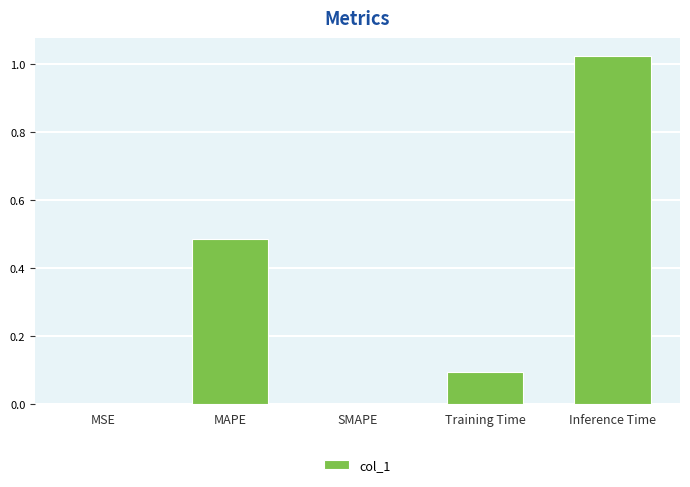

The chart shows a value of 0.1 at Training Time. True or false?

True